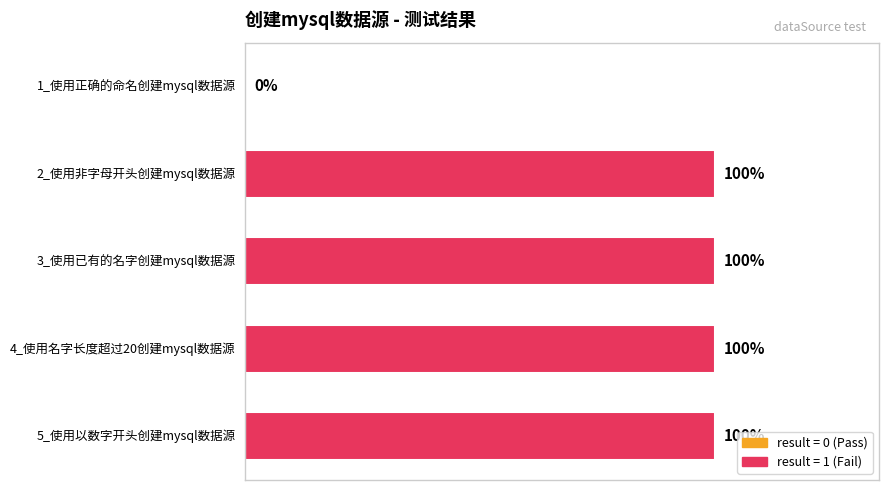

List the labels in order of value, smallest first.

0, 1, 2, 3, 4